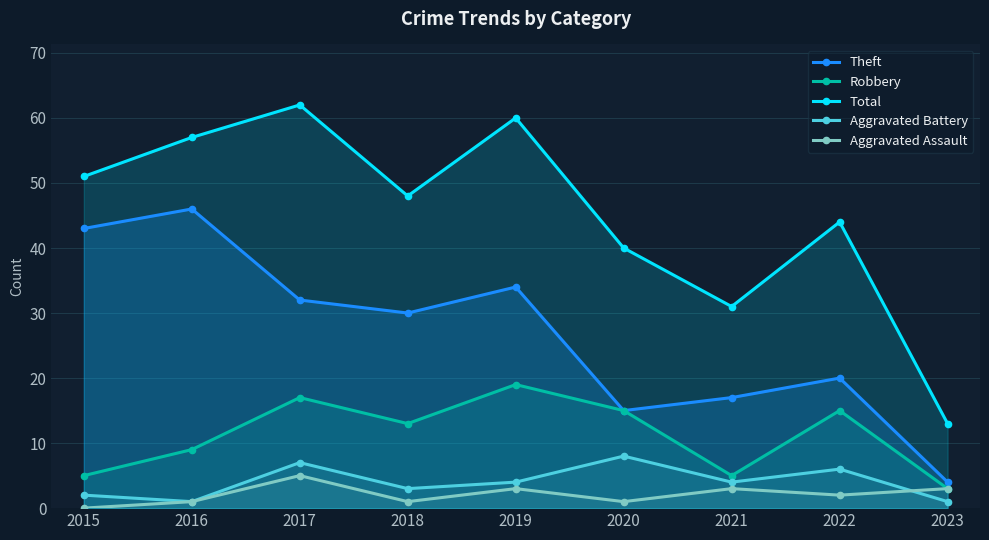

How many lines are shown in the chart?

5